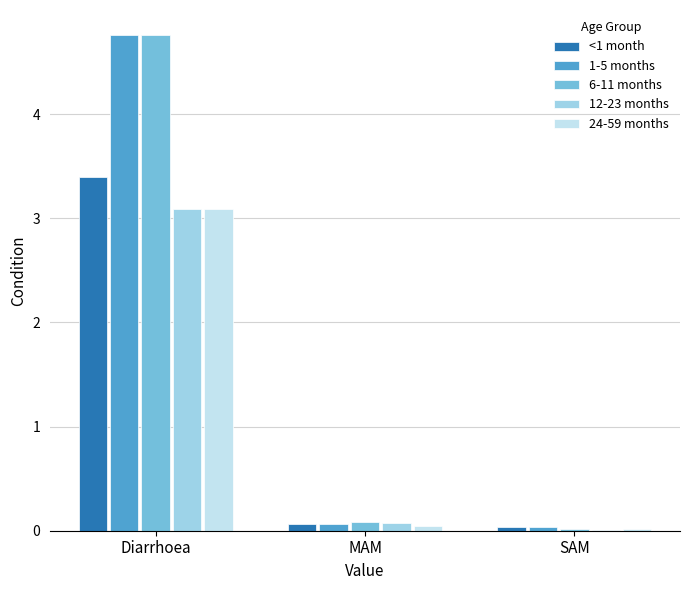

What is the sum of all 12-23 months values?

3.2